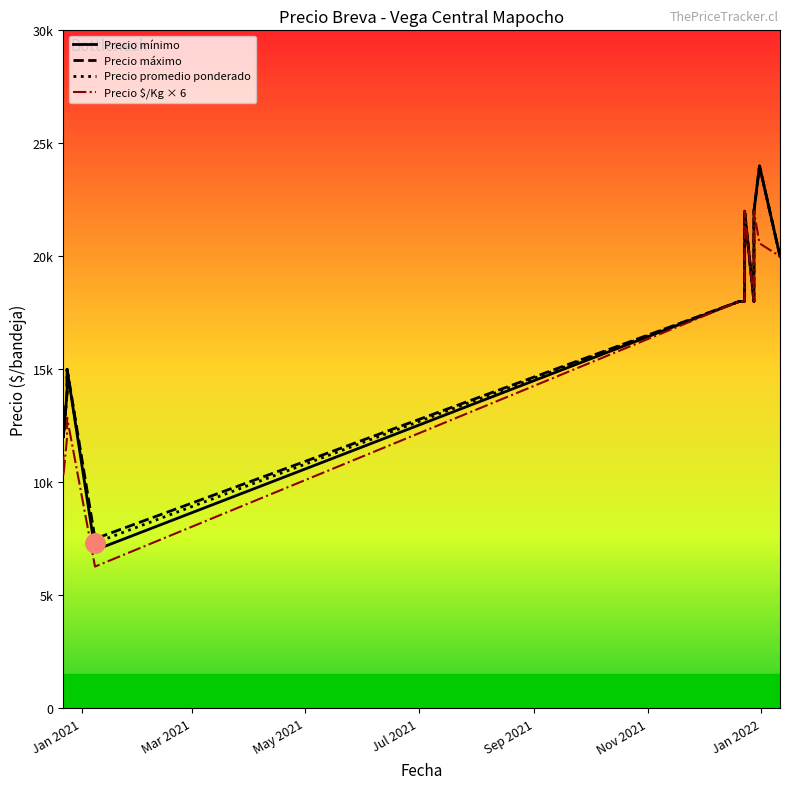

What is the label of the 10th point from the right?

2020-12-24